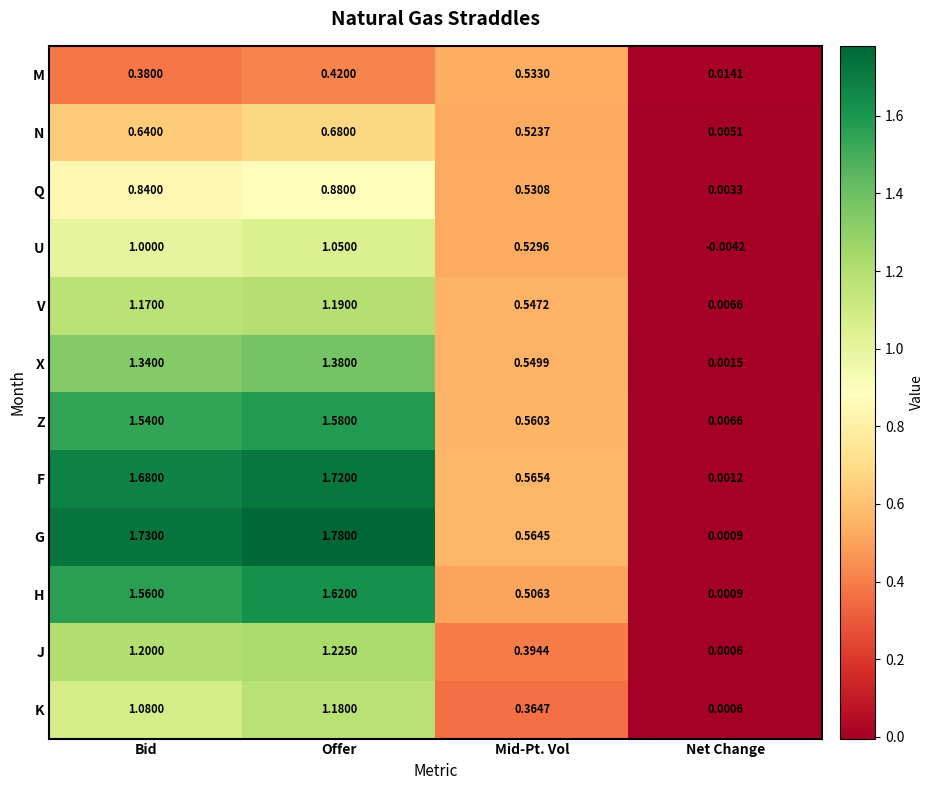

Which series changed the most between Mid-Pt. Vol and Net Change?

F